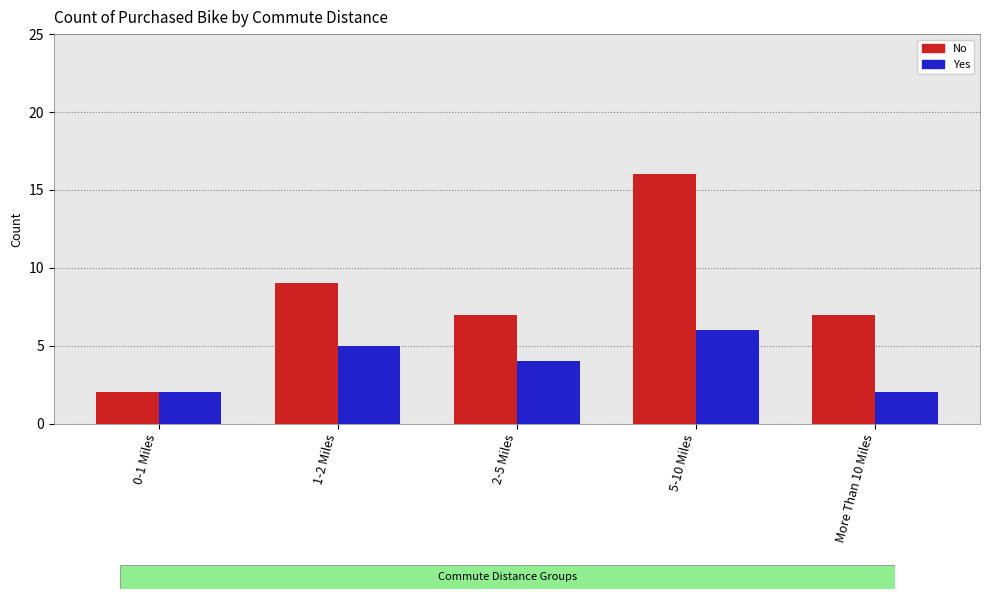

What is the sum of all No values?

41